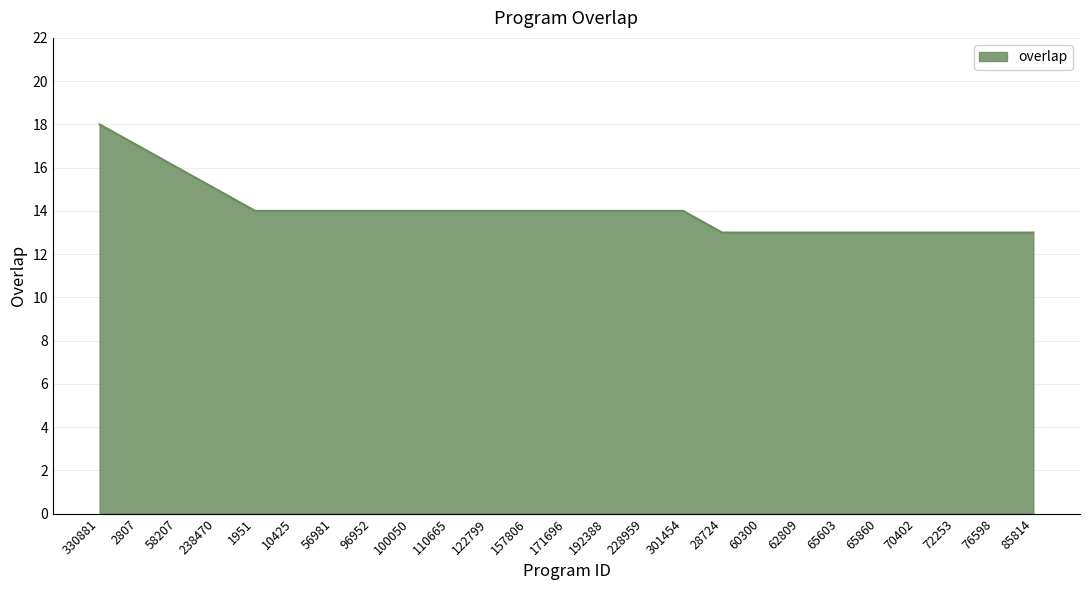

Reading left to right, transcribe all the data shown in this chart.

330881=18	2807=17	58207=16	238470=15	1951=14	10425=14	56981=14	96952=14	100050=14	110665=14	122799=14	157806=14	171696=14	192388=14	228959=14	301454=14	28724=13	60300=13	62809=13	65603=13	65860=13	70402=13	72253=13	76598=13	85814=13